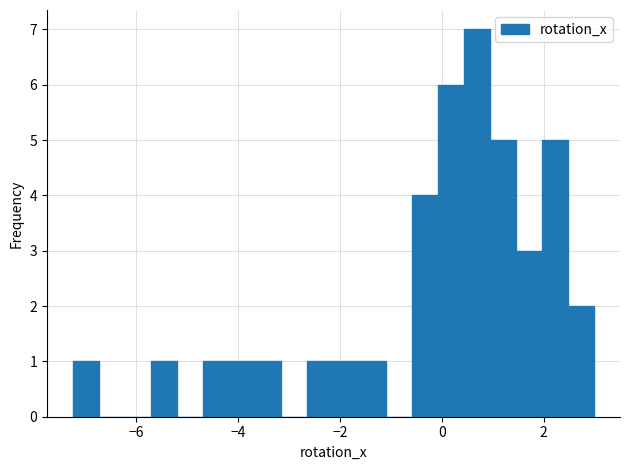

Read against the x-axis, roughly where is the centre of the tallest bar?

0.6